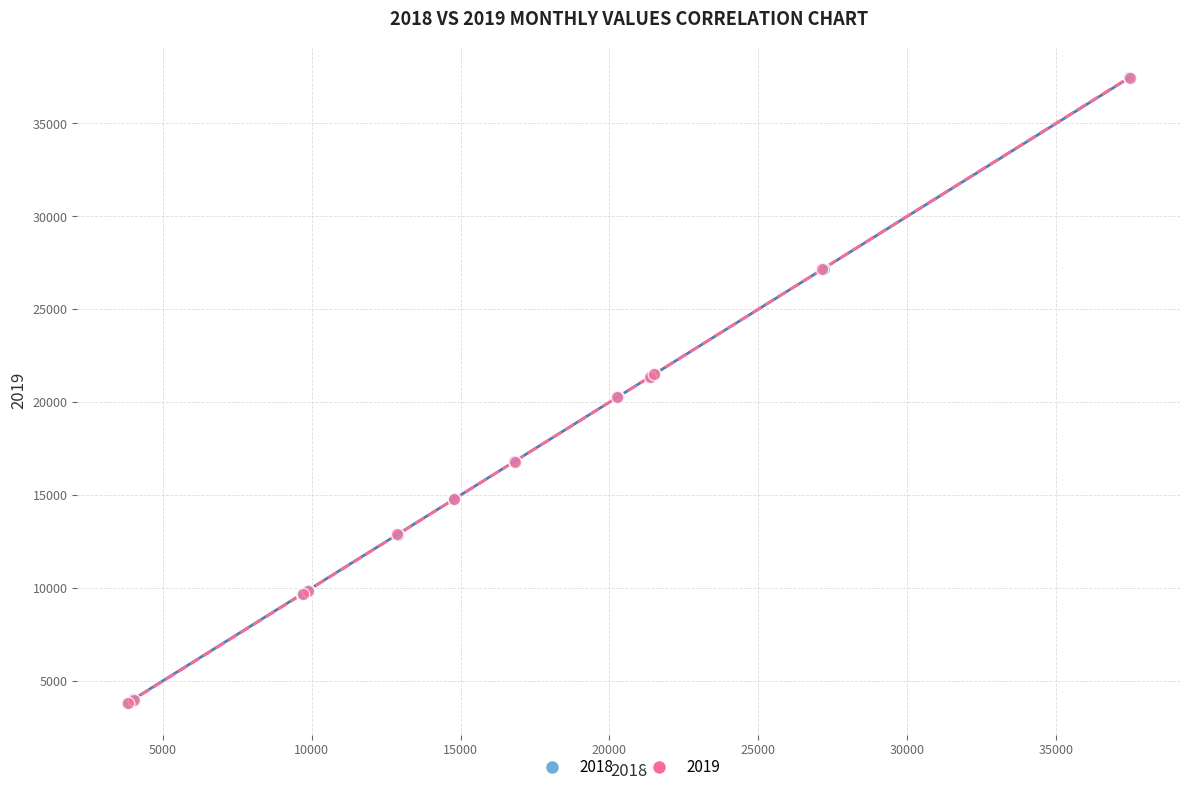

Which series has the widest spread of Y values?

2018